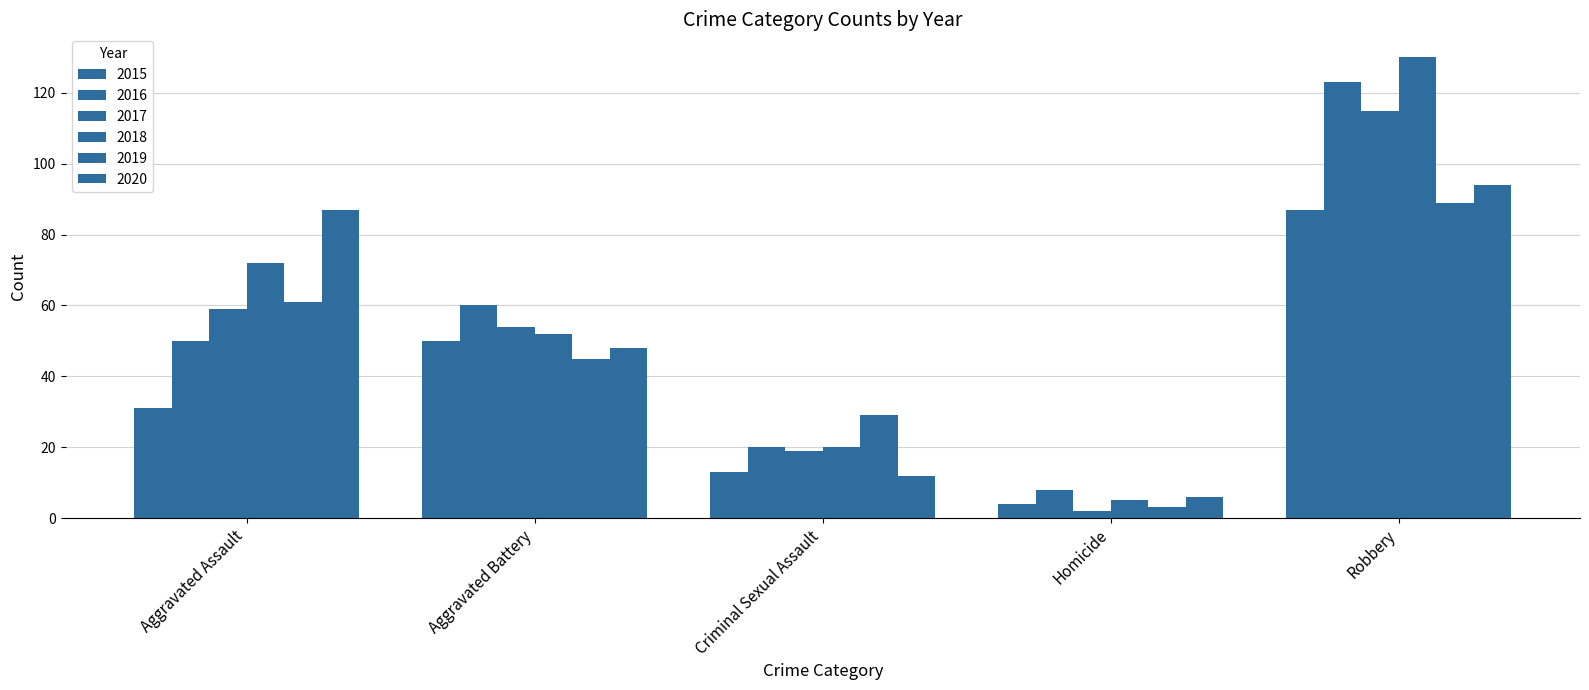

How many groups of bars are there?

5